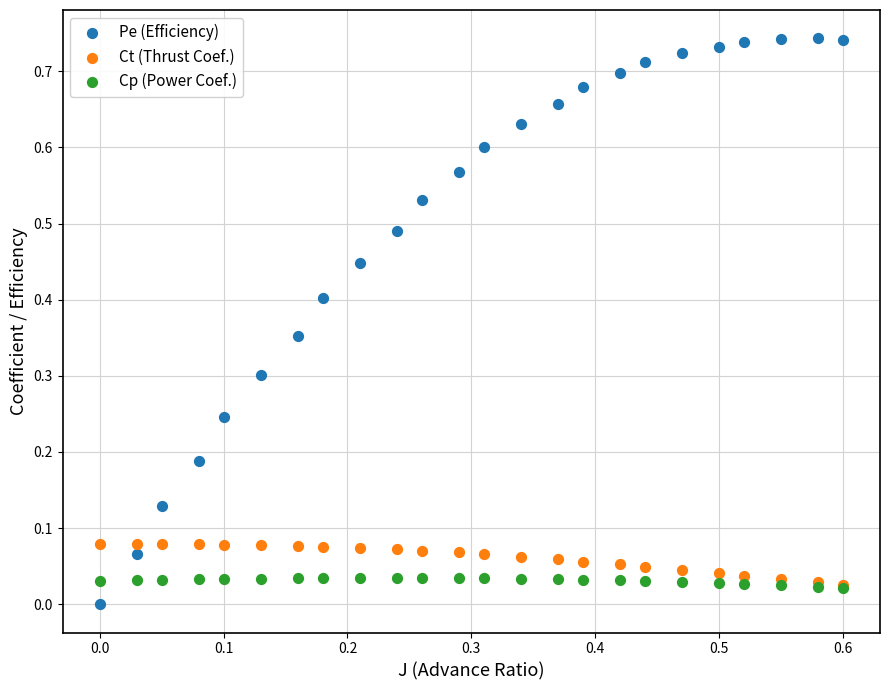

What are all the series names shown in the legend?

Pe (Efficiency), Ct (Thrust Coef.), Cp (Power Coef.)